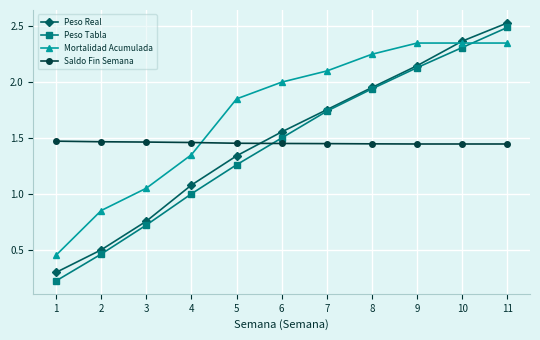

Which category has the highest value across all series?

11